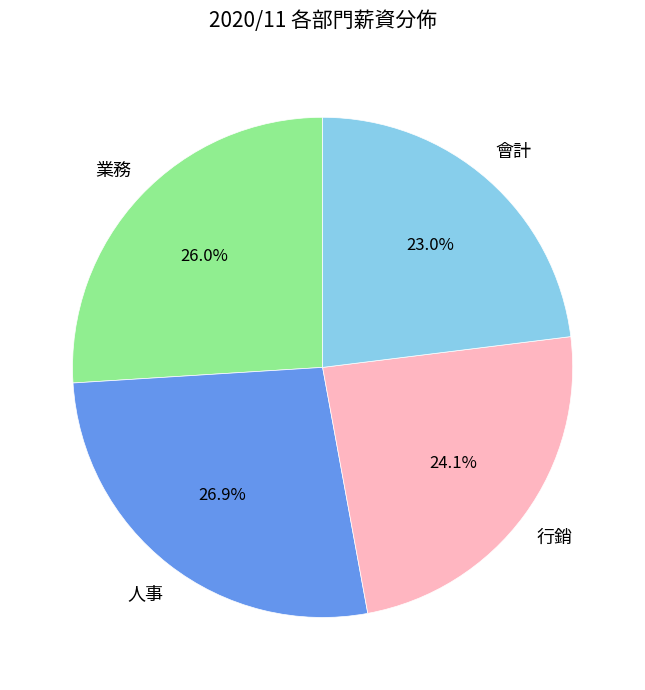

Is there any slice that represents more than half of the pie?

No